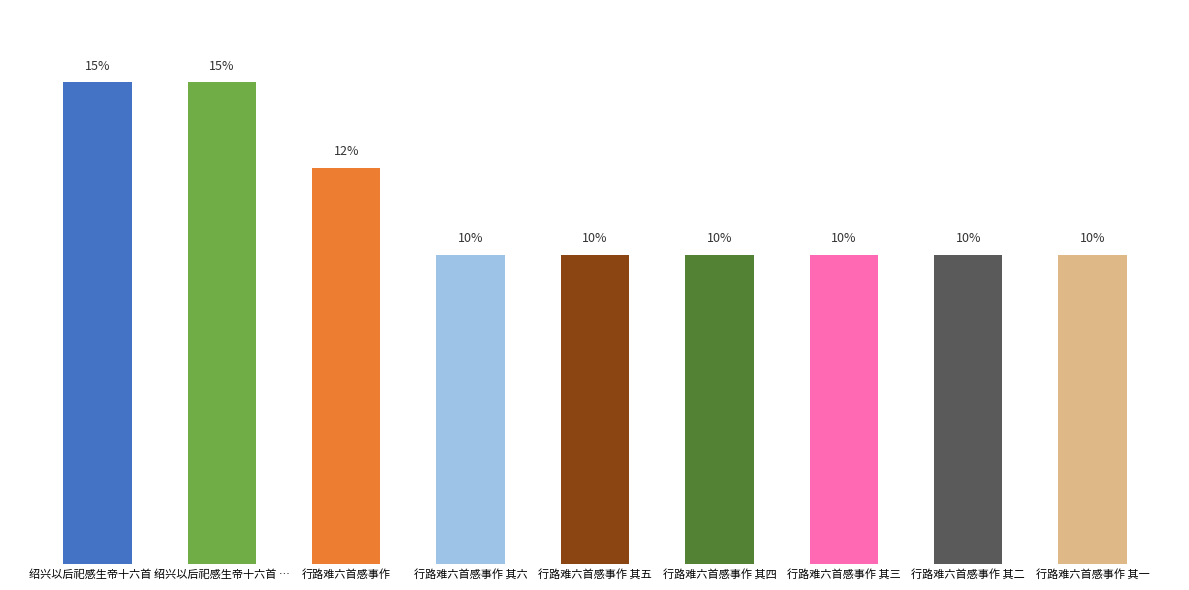

What is the value of the 7th bar from the left?

9.6